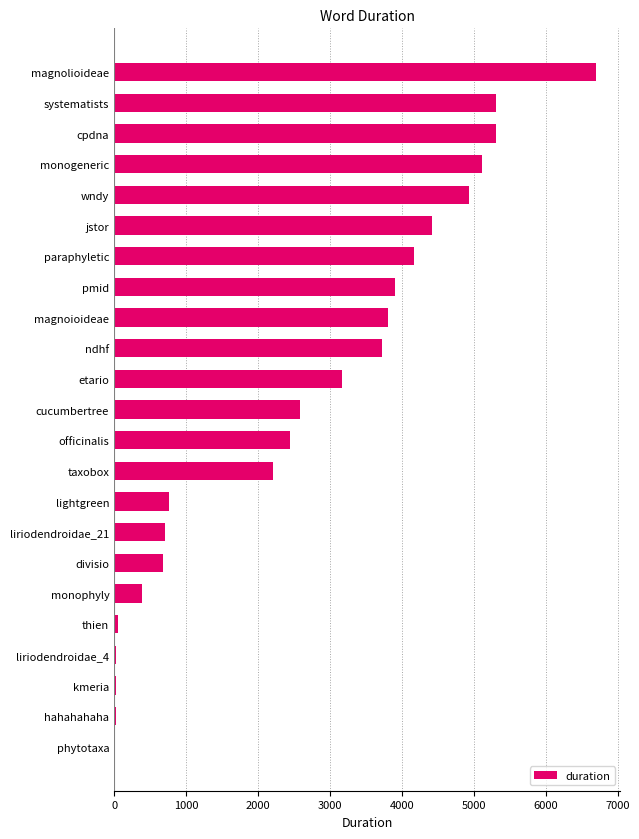

What is the sum of the values at monophyly and divisio?

1069